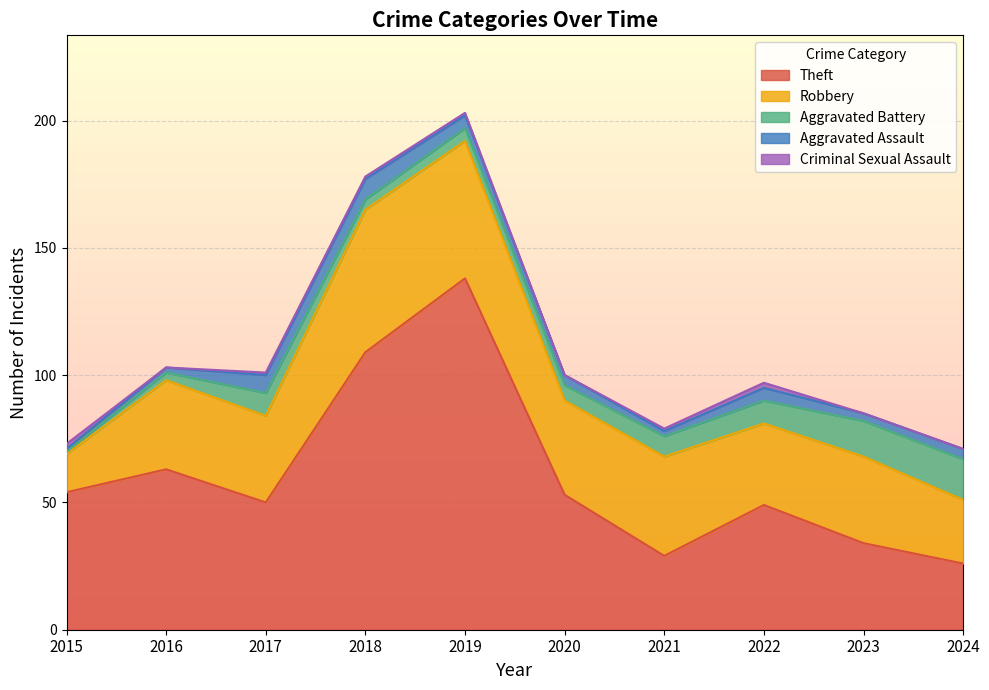

How many data points does each series have?

10